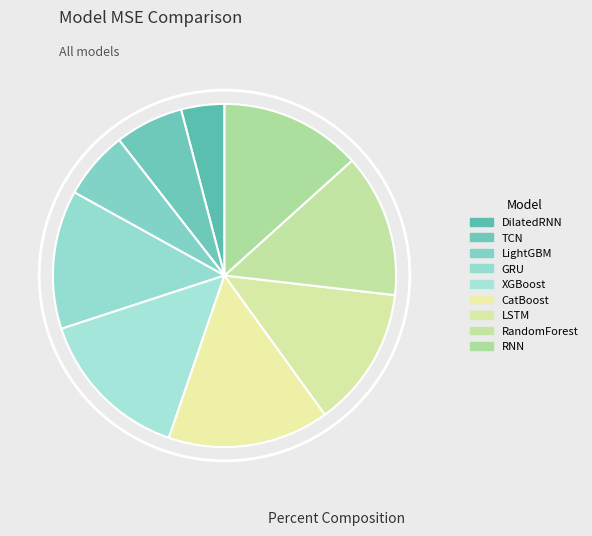

Rank the categories by value from lowest to highest.

DilatedRNN, LightGBM, TCN, GRU, LSTM, RNN, RandomForest, XGBoost, CatBoost